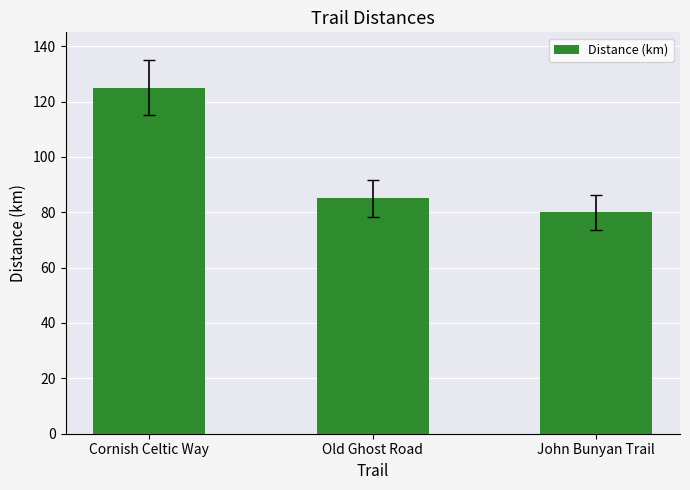

Reading left to right, extract all data points from this chart.

125	85	80